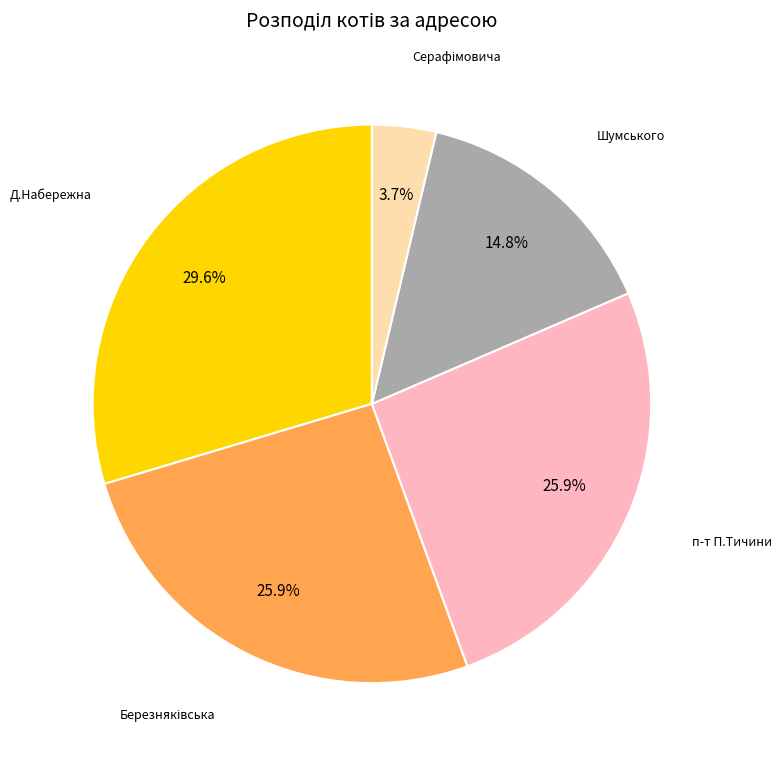

Does any single category account for the majority?

No